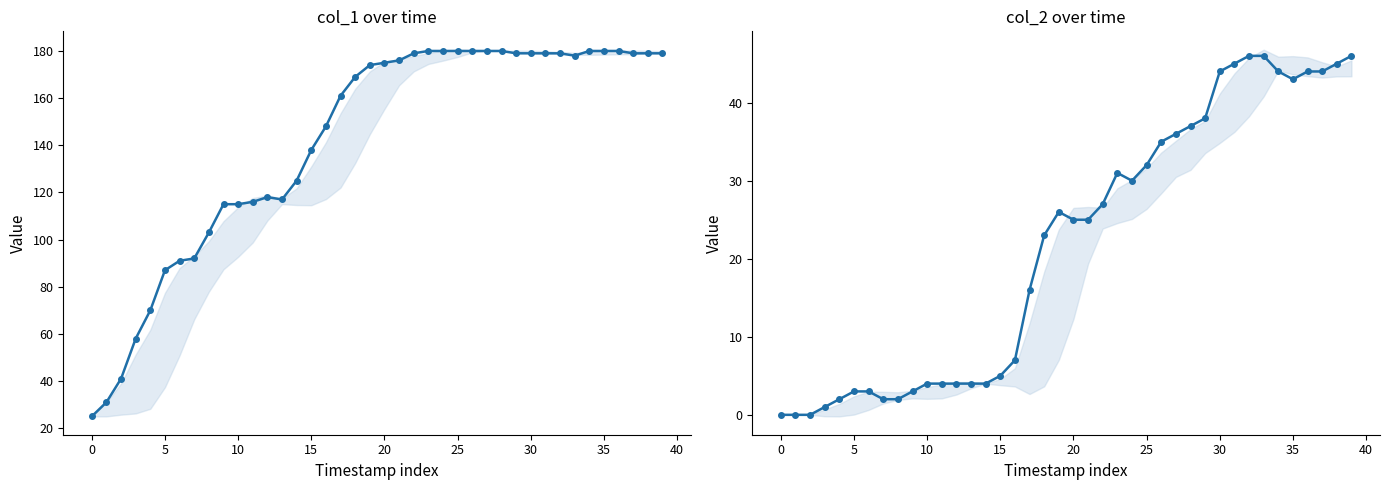

What is the difference between the highest and lowest values at 5?

41